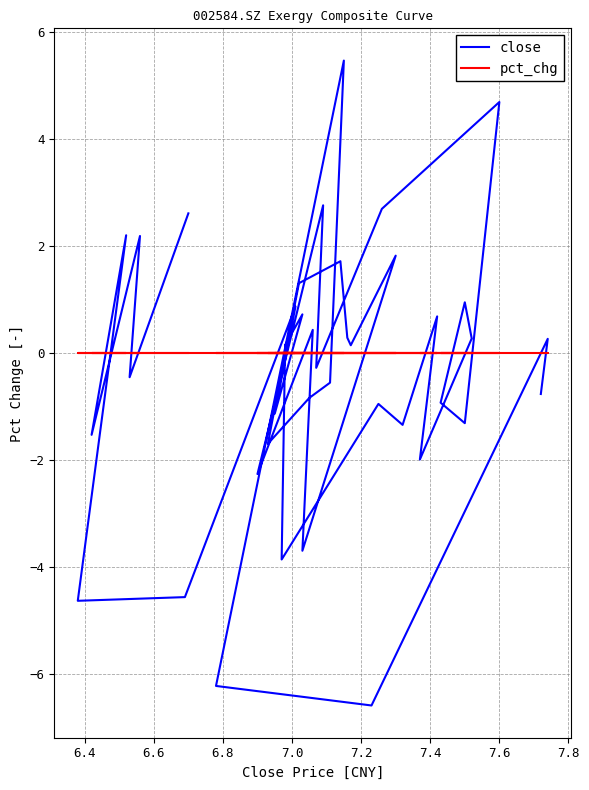

How many times do close and pct_chg cross each other?

25